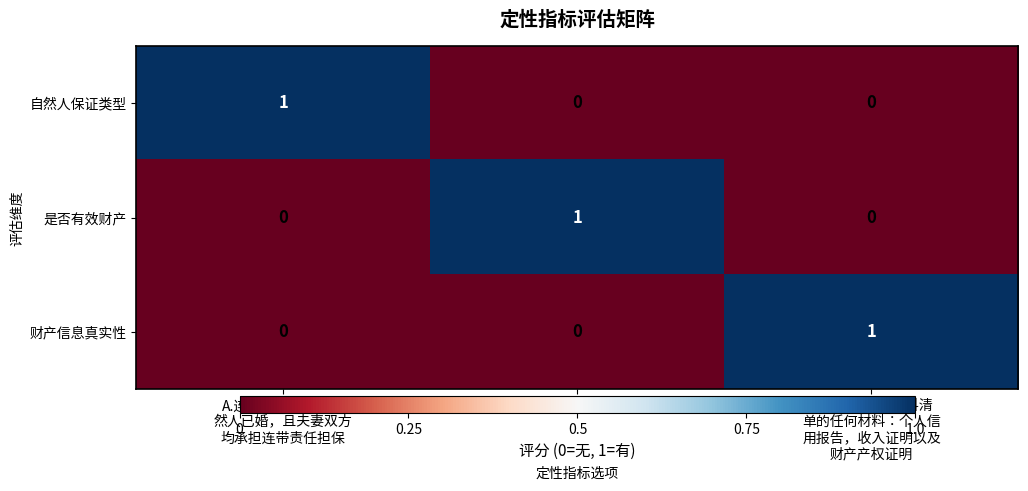

What is the difference between the highest and lowest values at A.连带责任担保，自
然人已婚，且夫妻双方
均承担连带责任担保?

1